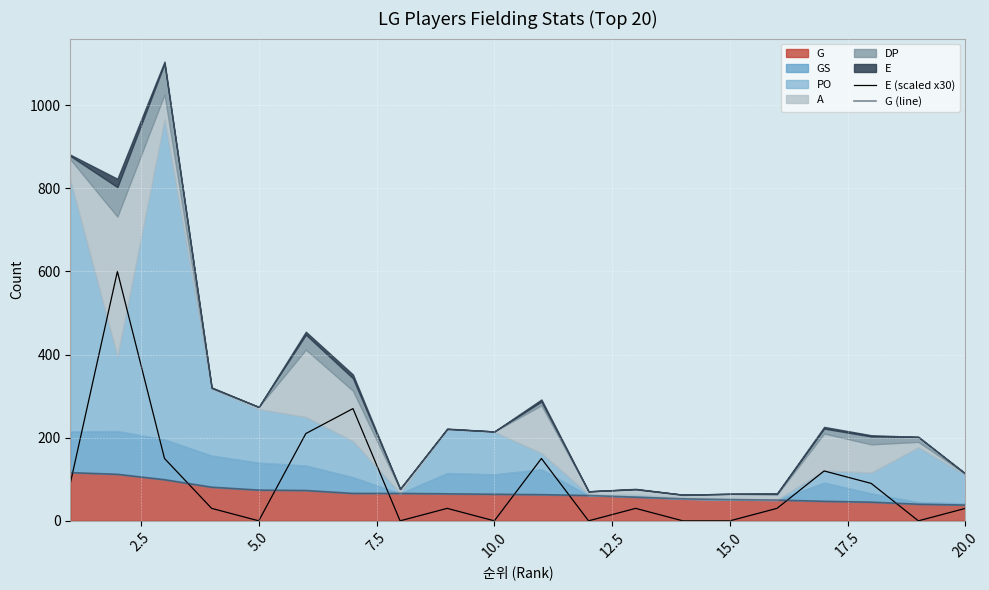

True or false: E (scaled x30) has more than 0 interior local peaks.

True